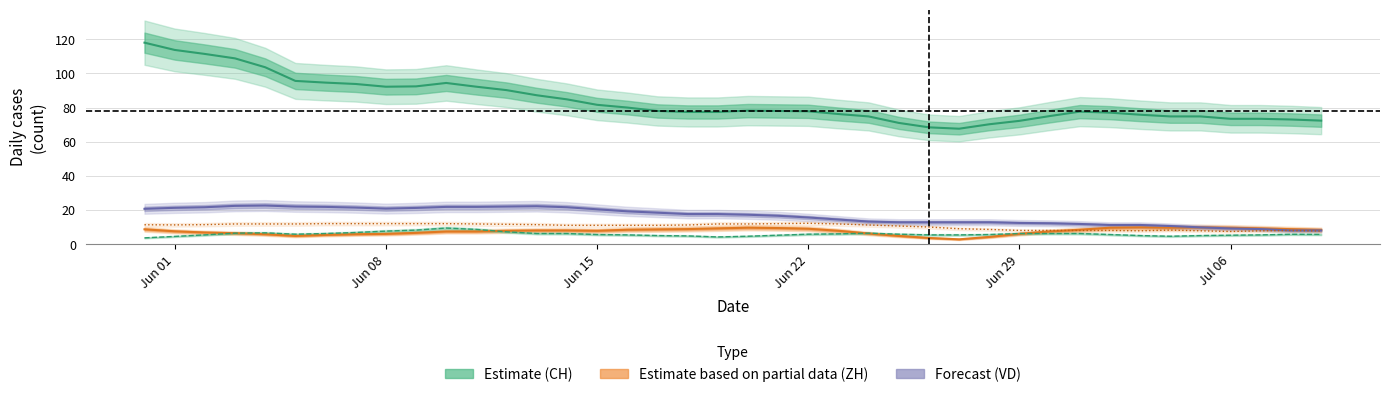

Is this an area chart (filled region under the line)?

No